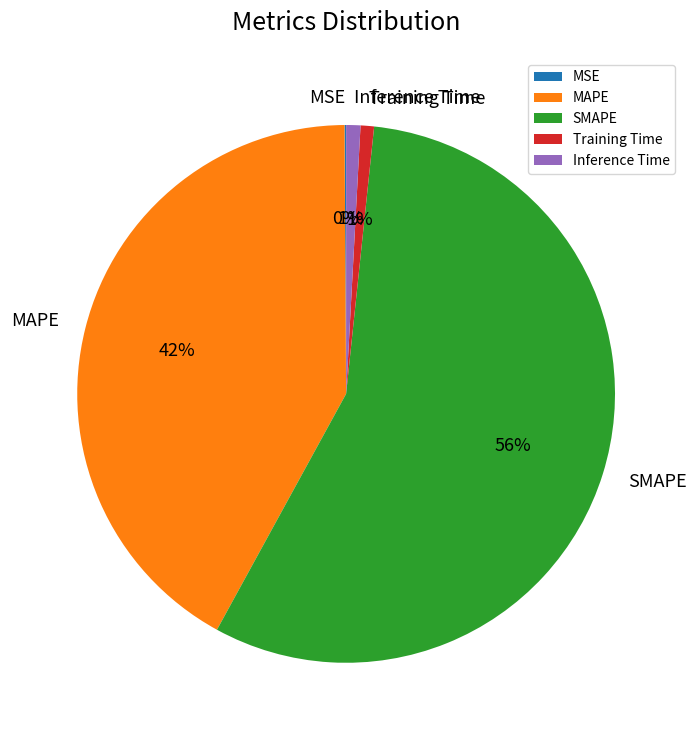

Does SMAPE represent more than half of the total?

Yes